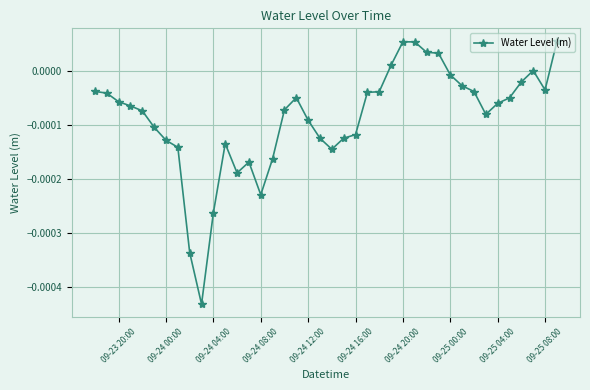

True or false: the data has more than 0 interior local peaks.

True